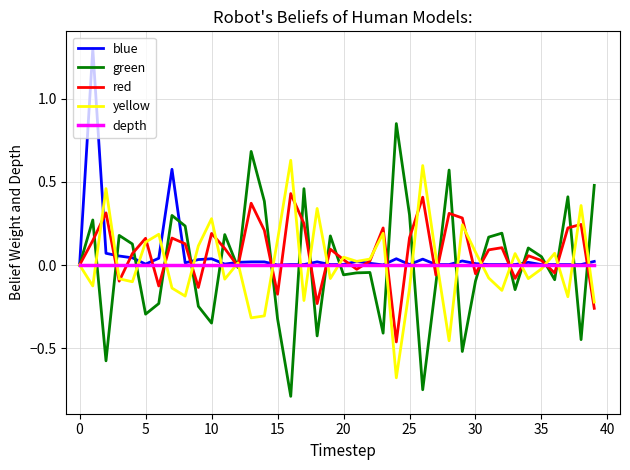

How many lines are shown in the chart?

5